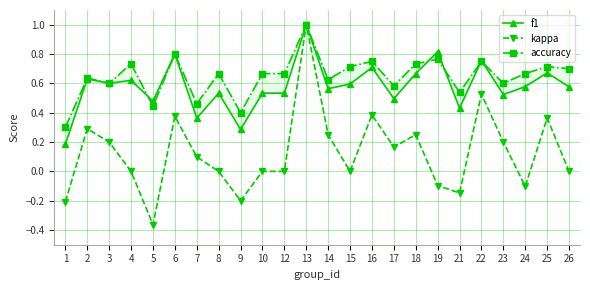

Does the chart display data point markers on the line(s)?

Yes